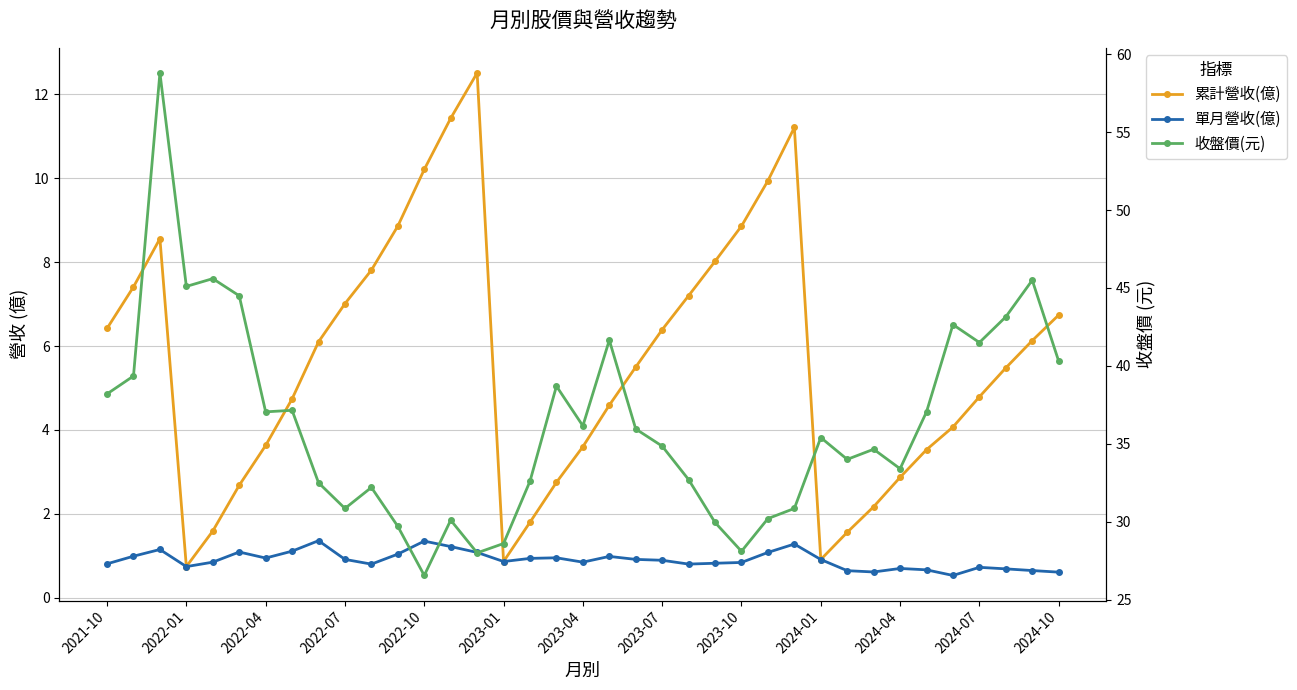

Reading right to left, transcribe all the data shown in this chart.

累計營收(億): 6.7	6.1	5.5	4.8	4.1	3.5	2.9	2.2	1.6	0.9	11.2	9.9	8.9	8.0	7.2	6.4	5.5	4.6	3.6	2.8	1.8	0.9	12.5	11.4	10.2	8.9	7.8	7.0	6.1	4.7	3.6	2.7	1.6	0.7	8.6	7.4	6.4
單月營收(億): 0.6	0.6	0.7	0.7	0.5	0.7	0.7	0.6	0.6	0.9	1.3	1.1	0.8	0.8	0.8	0.9	0.9	1.0	0.8	1.0	0.9	0.9	1.1	1.2	1.4	1.0	0.8	0.9	1.4	1.1	0.9	1.1	0.8	0.7	1.1	1.0	0.8
收盤價(元): 40.3	45.5	43.1	41.5	42.6	37.0	33.4	34.6	34.0	35.4	30.9	30.2	28.1	29.9	32.7	34.9	36.0	41.6	36.1	38.7	32.6	28.6	28.0	30.1	26.6	29.7	32.2	30.9	32.5	37.1	37.0	44.5	45.6	45.1	58.8	39.4	38.2